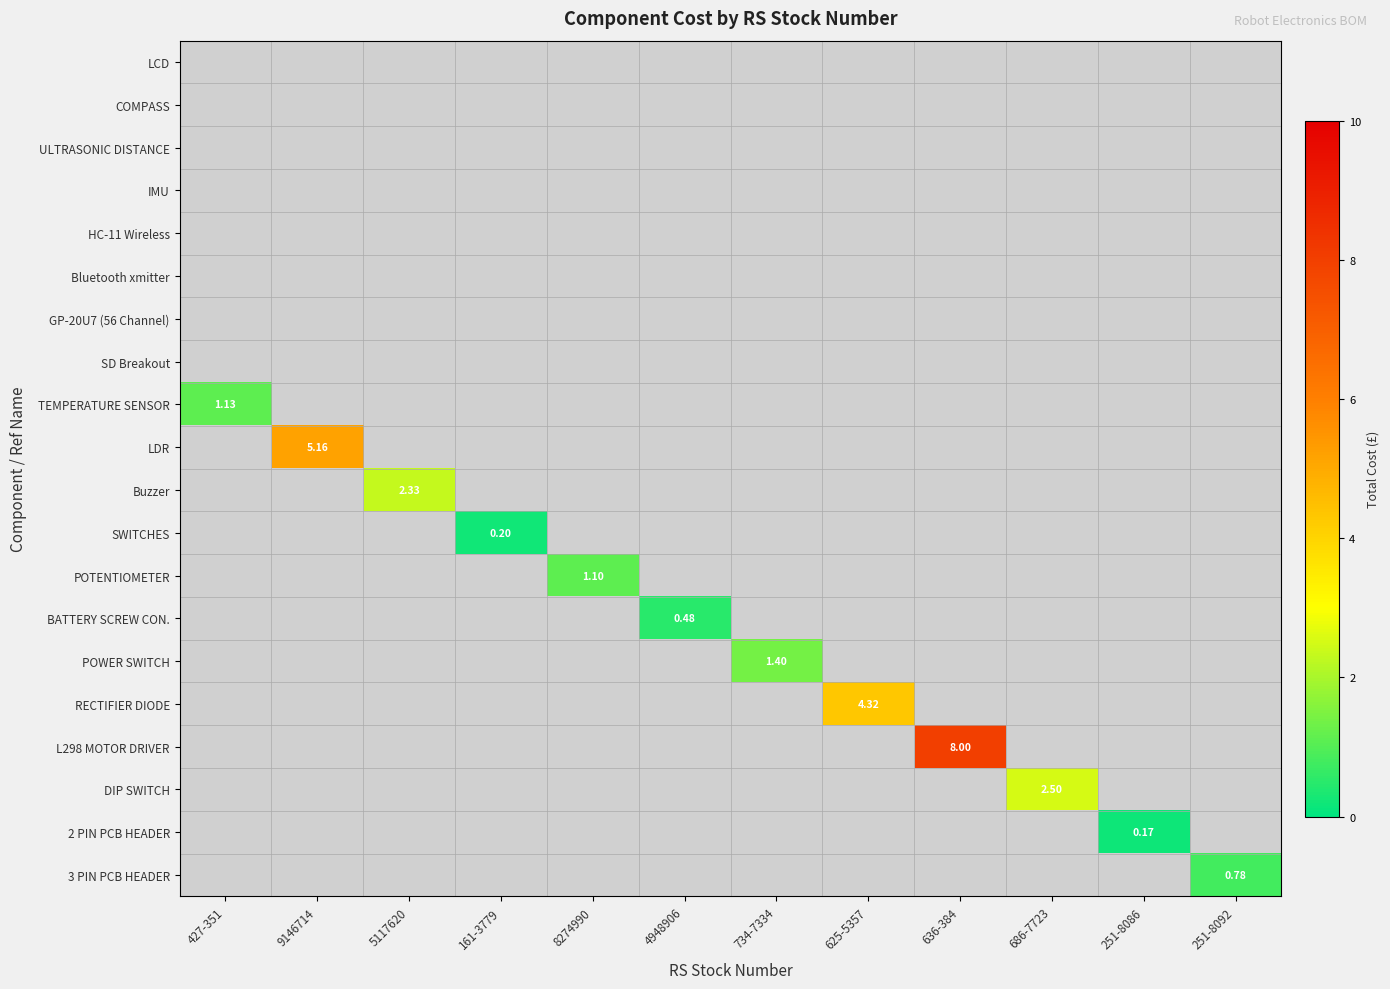

Which category has the highest value in the TEMPERATURE SENSOR series?

427-351